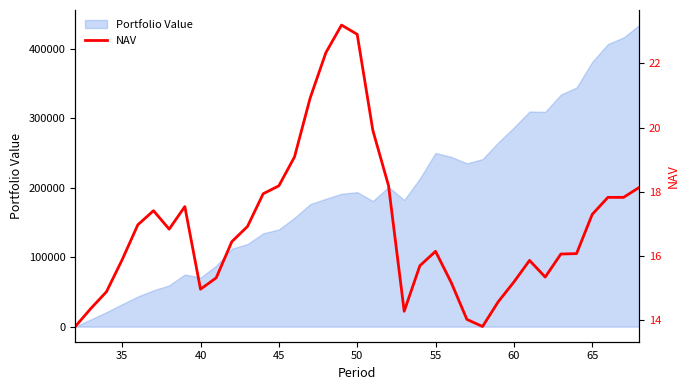

What is the highest value of the Portfolio Value series?

434498.6